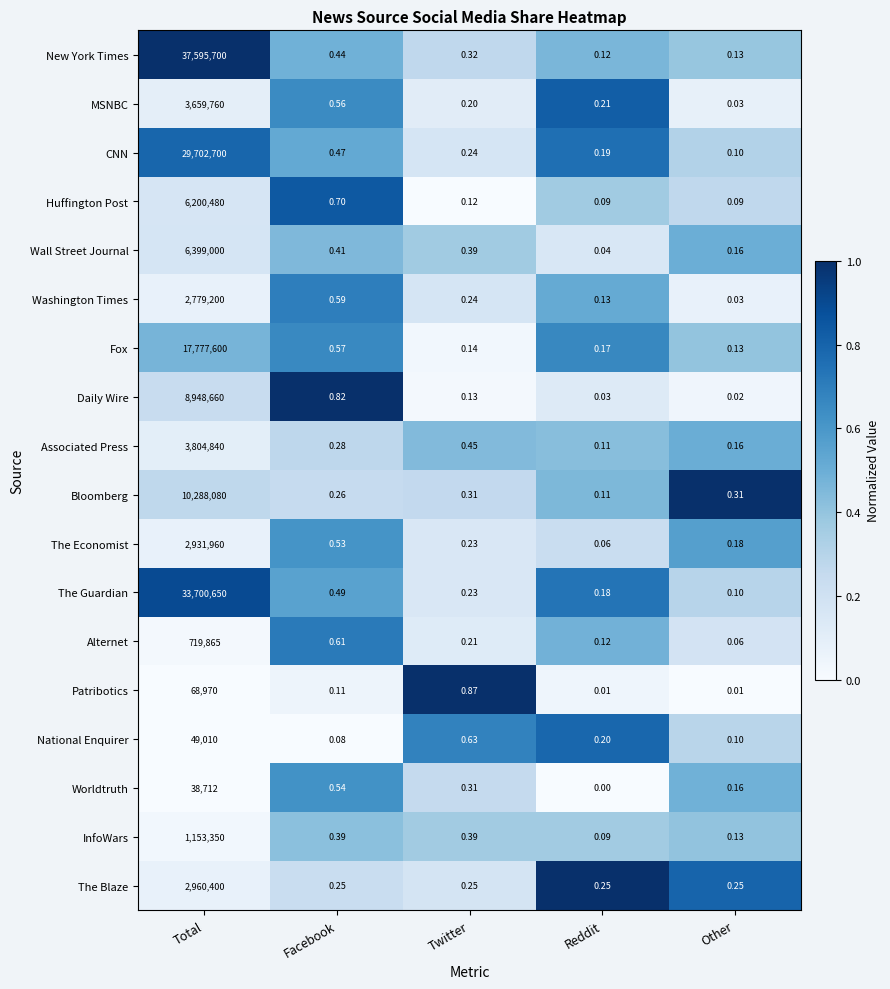

At which label is Wall Street Journal closest to 3199500?

Facebook